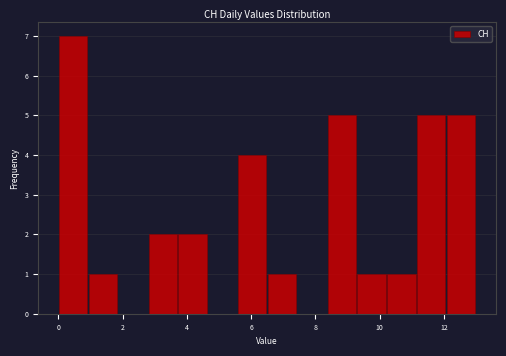

Reading left to right, list every bar in this chart as the range it spans on the x-axis followed by its height. Neither the bar edges nor the heights are printed on the chart, so give them approximately, as read against the axes.

0.0 to 1.0: 7
1.0 to 1.8: 1
1.8 to 2.8: 0
2.8 to 3.8: 2
3.8 to 4.6: 2
4.6 to 5.6: 0
5.6 to 6.6: 4
6.6 to 7.4: 1
7.4 to 8.4: 0
8.4 to 9.2: 5
9.2 to 10.2: 1
10.2 to 11.2: 1
11.2 to 12.0: 5
12.0 to 13.0: 5